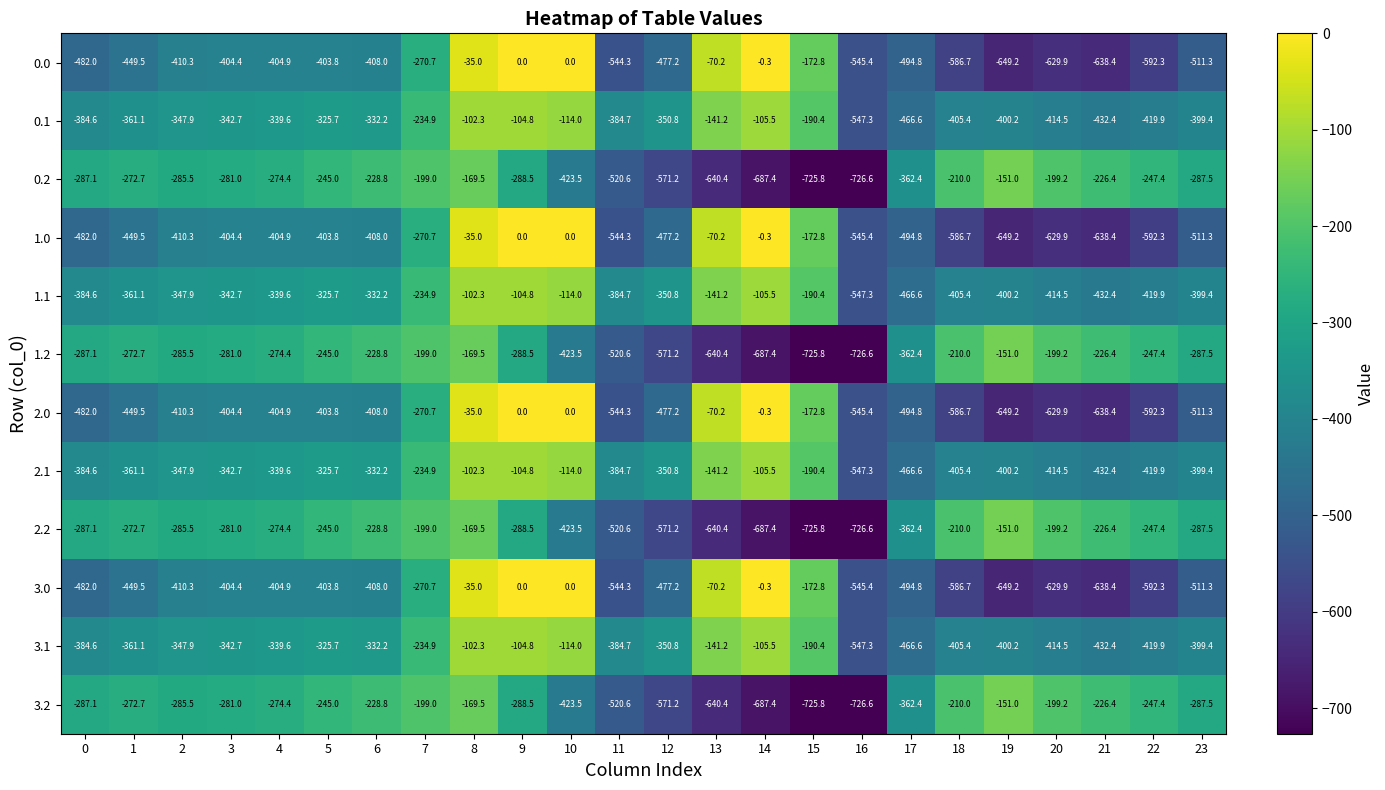

What is the average value of the 0.2 series?

-354.6